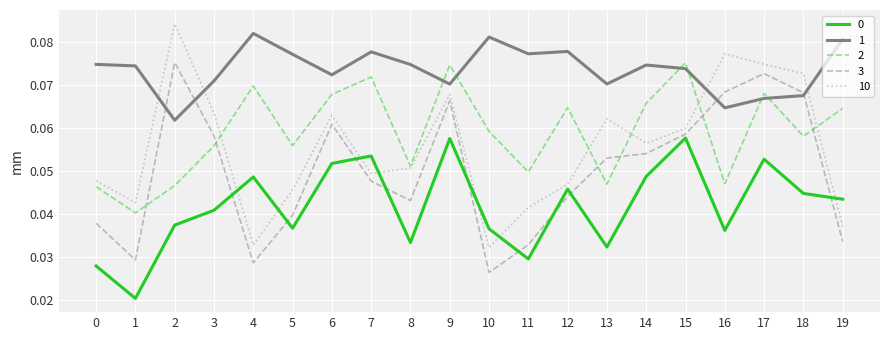

Is this an area chart (filled region under the line)?

No